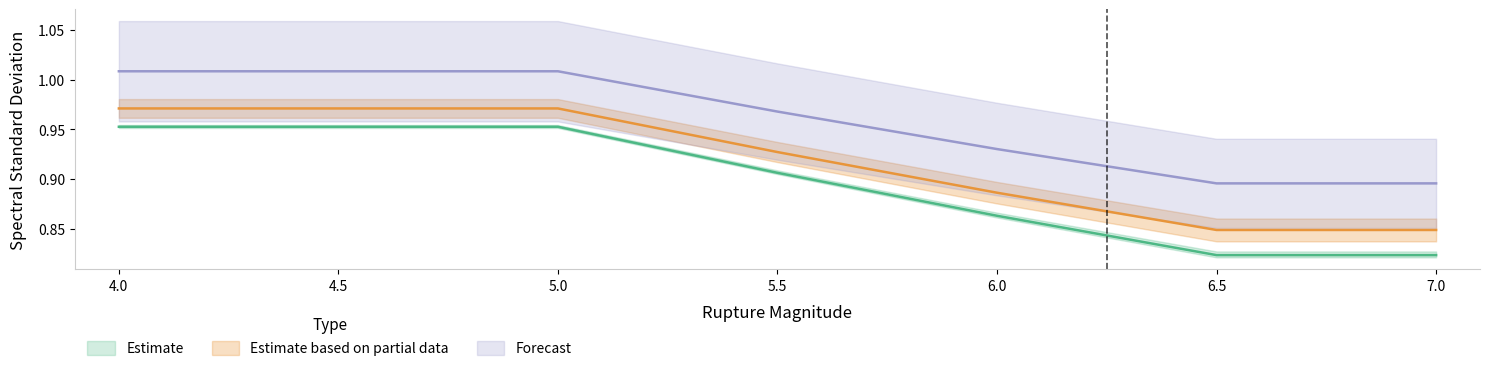

The 0.010 series shows 0.9 at 6.0. True or false?

True